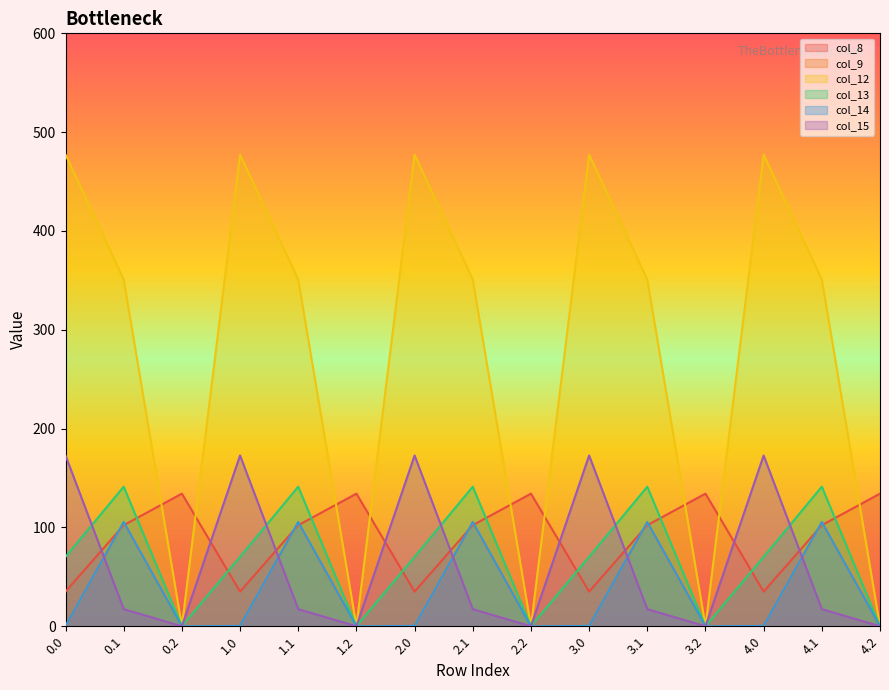

Where is the first local maximum for col_14?

0.1